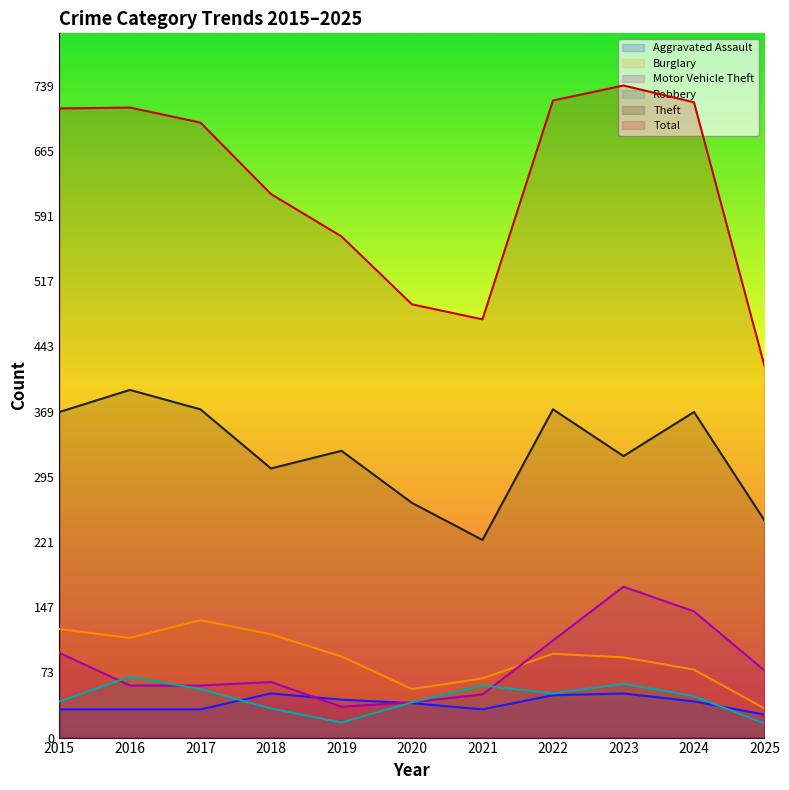

Is it true that Theft equals 544 at 2019?

False